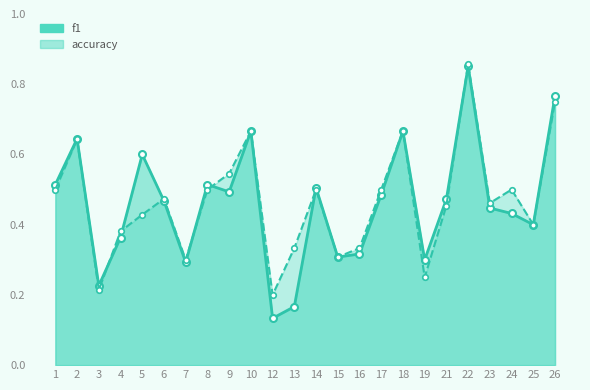

What is the value of the f1 point at the 11th from the left?

0.1